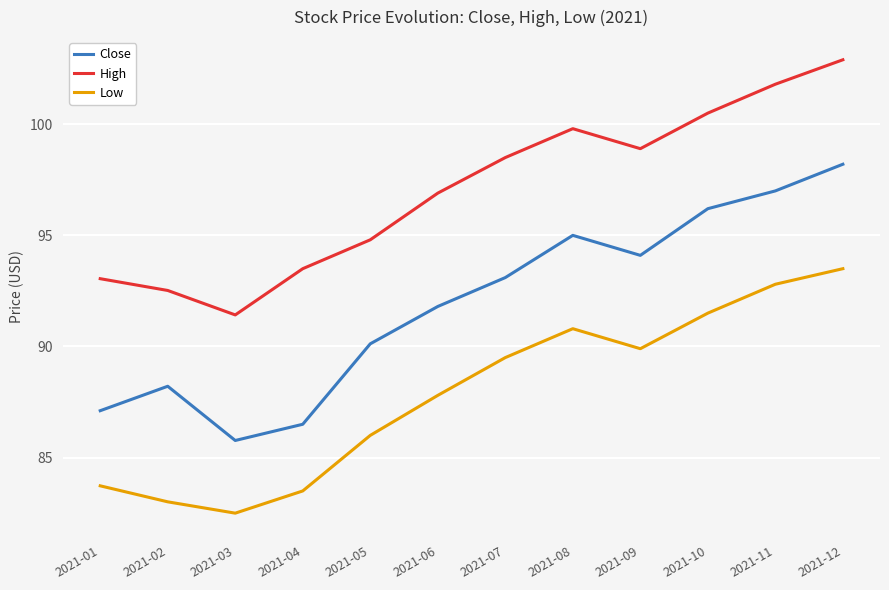

At which category is the sum across all series the highest?

2021-12